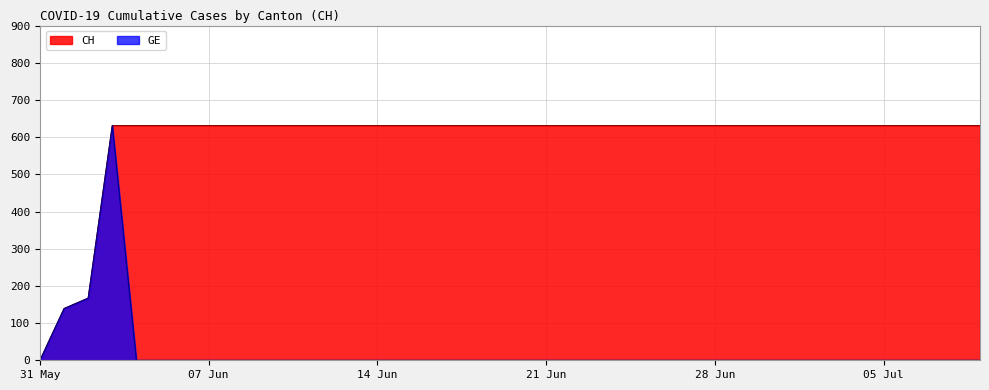

The CH series shows 172 at 2020-07-04. True or false?

False